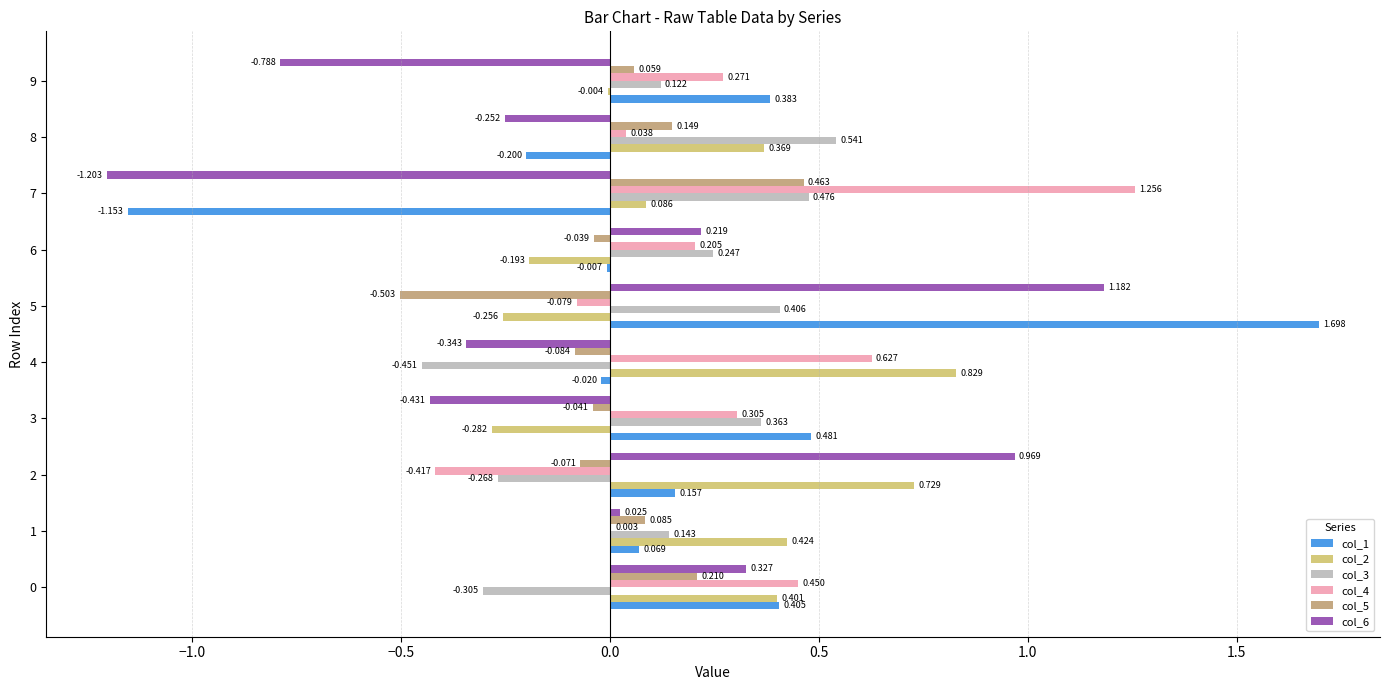

At which label does col_1 reach its peak?

5